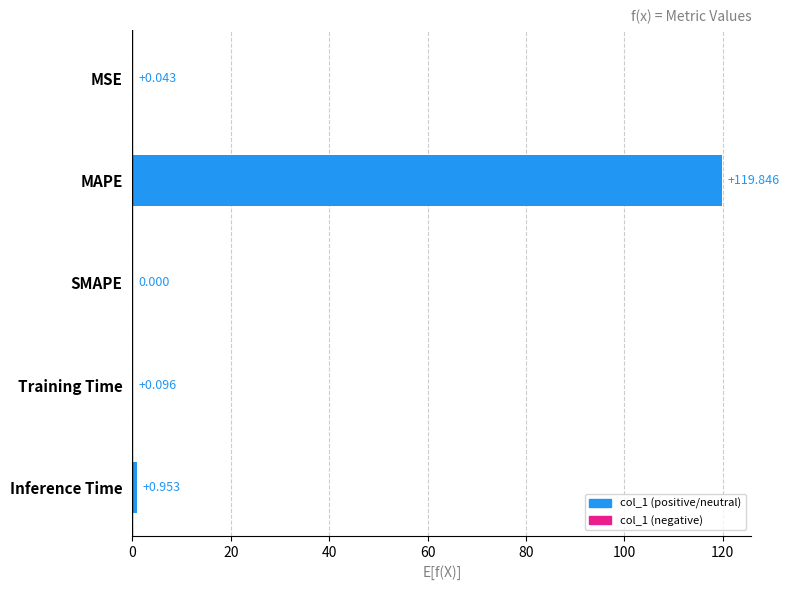

Which has a higher value, Training Time or Inference Time?

Inference Time